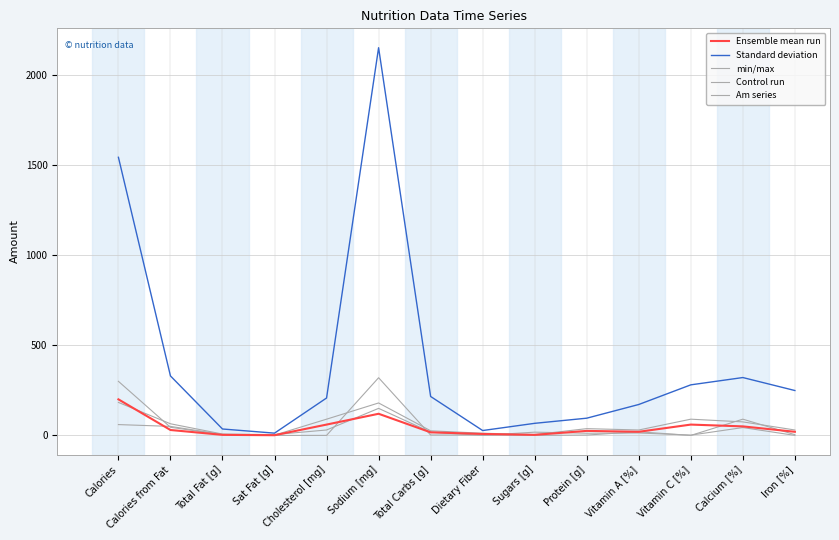

How many lines are shown in the chart?

5